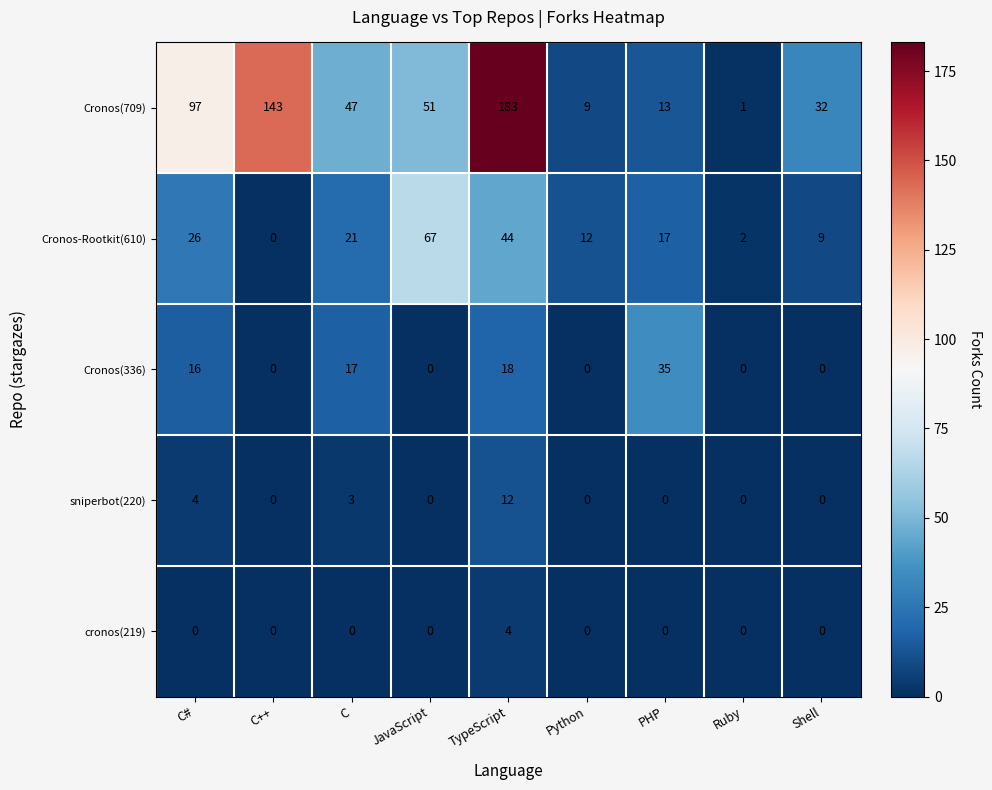

What is the difference between the highest and lowest values at TypeScript?

179